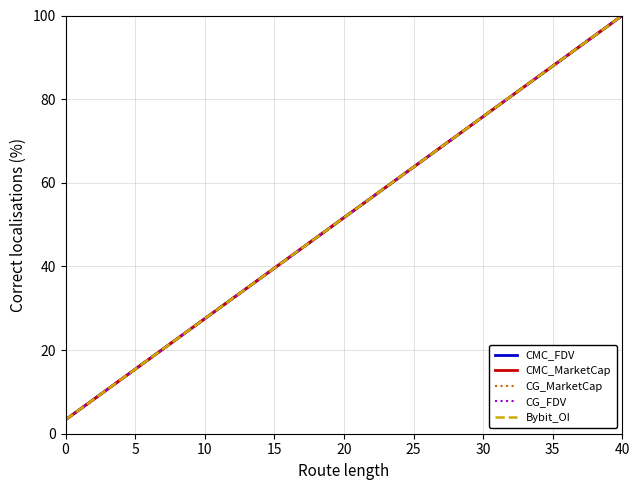

Is this an area chart (filled region under the line)?

No